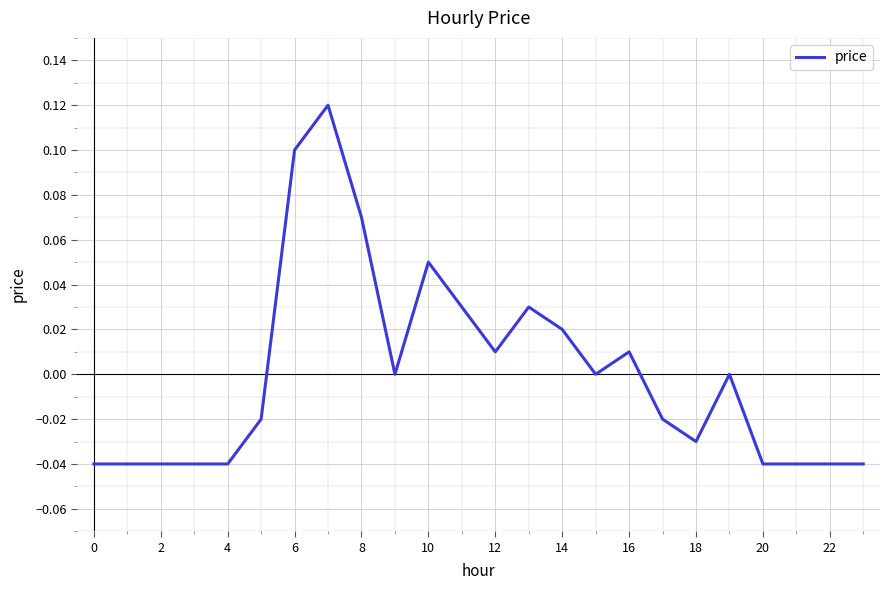

Is this an area chart (filled region under the line)?

No